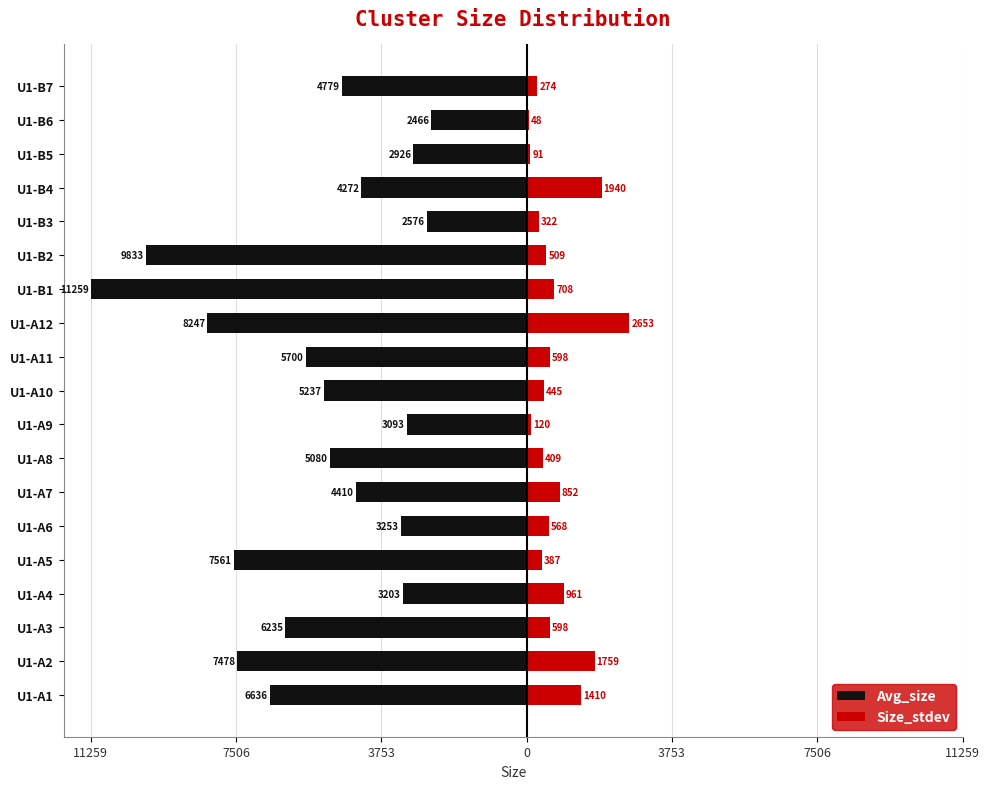

Which series has the largest range (max minus min)?

Avg_size